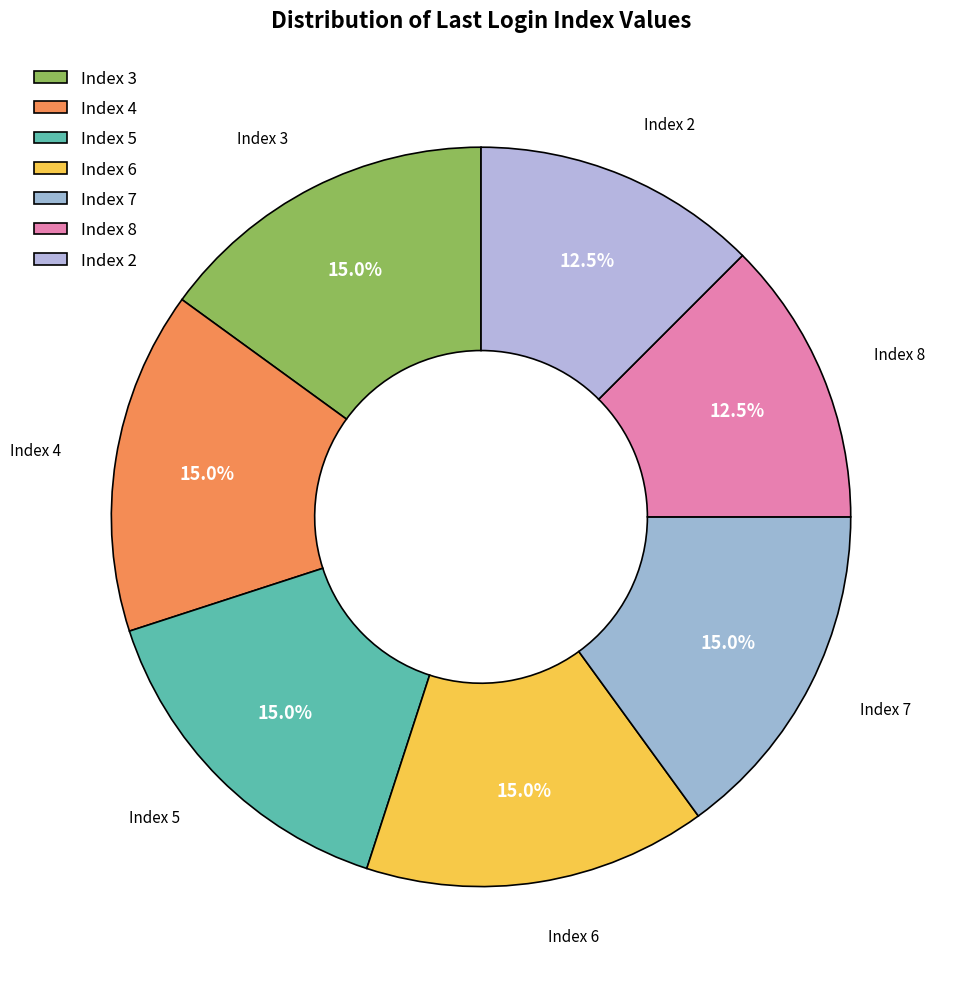

To the nearest percent, what is the difference between the Index 7 and Index 3 slice percentages?

0%